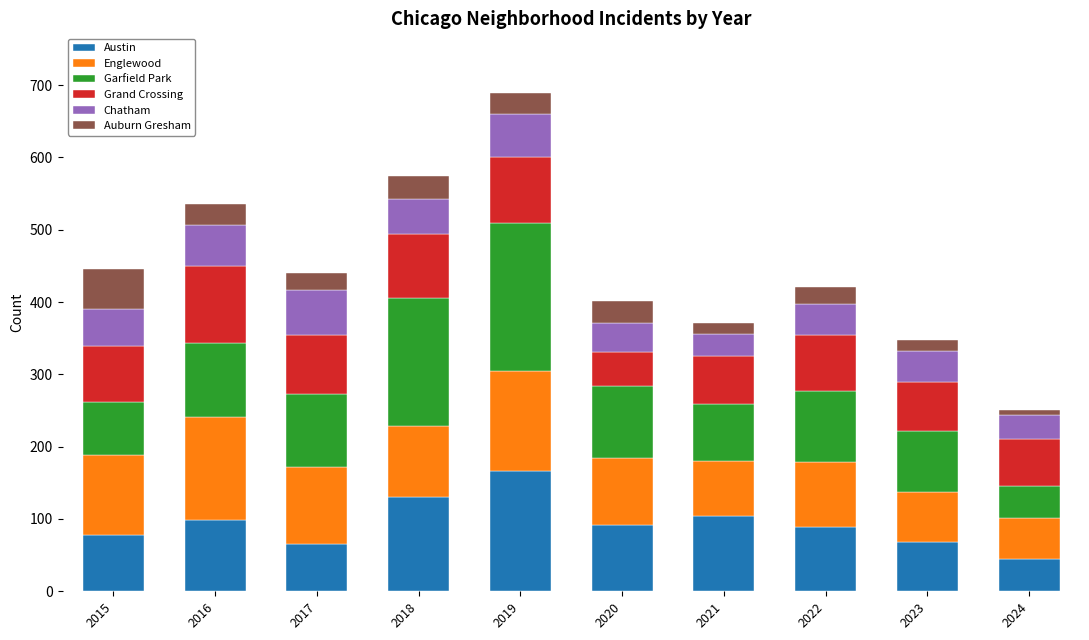

At which category is the sum across all series the highest?

2019